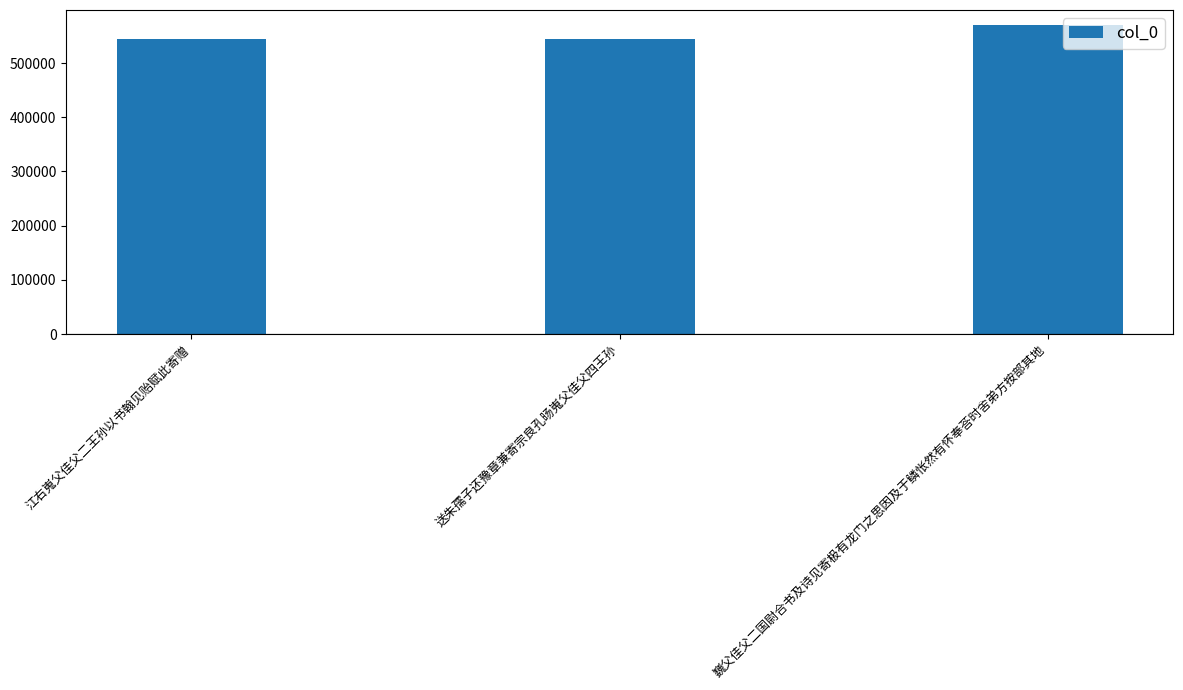

Which category has the highest value across all series?

巍父佳父二国尉合书及诗见寄极有龙门之思因及于鳞怅然有怀奉荅时舍弟方按部其地